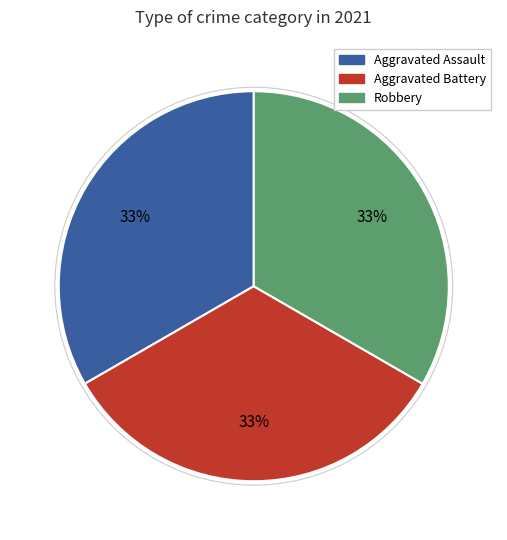

To the nearest percent, what is the average slice percentage?

33%